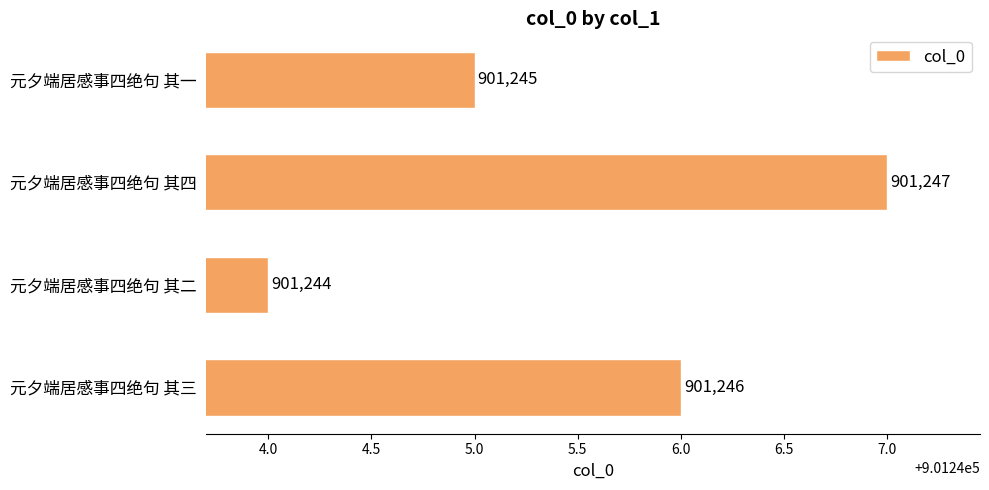

Between 元夕端居感事四绝句 其三 and 元夕端居感事四绝句 其二, which is larger?

元夕端居感事四绝句 其三